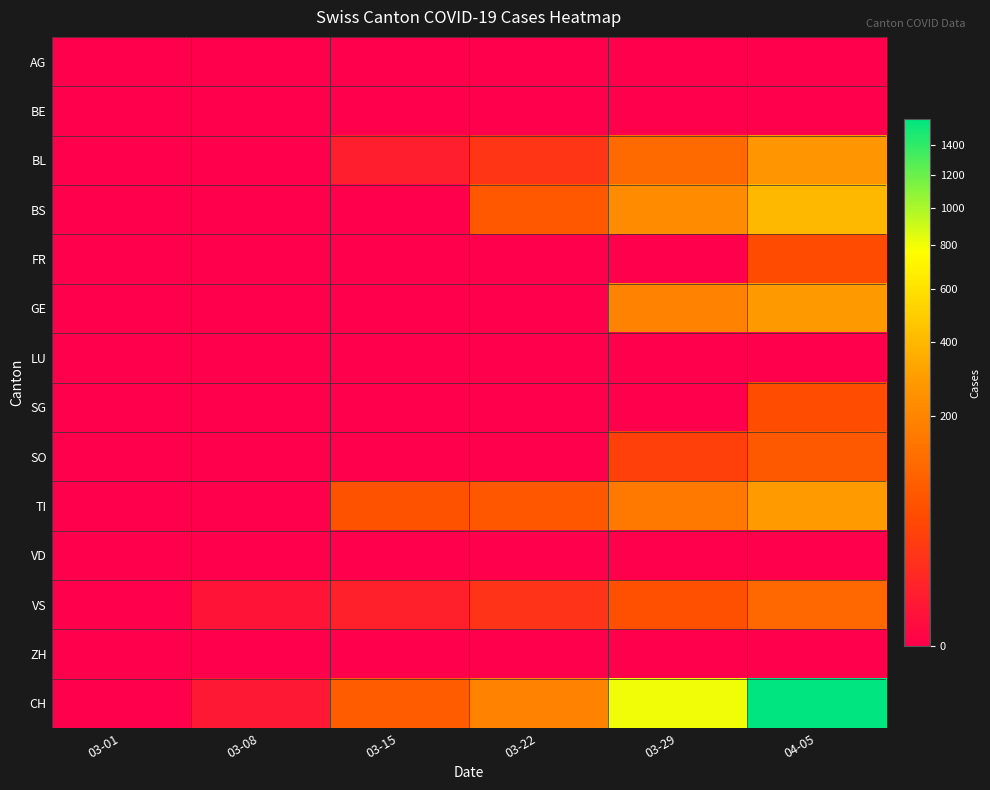

Which has a higher value, 03-29 or 03-08?

03-29